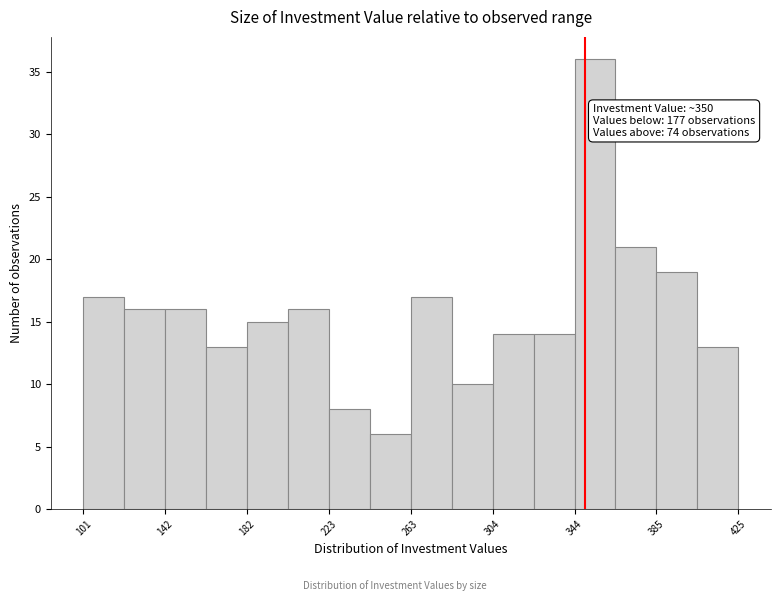

Over which range of the x-axis is the bar tallest?

345 to 365